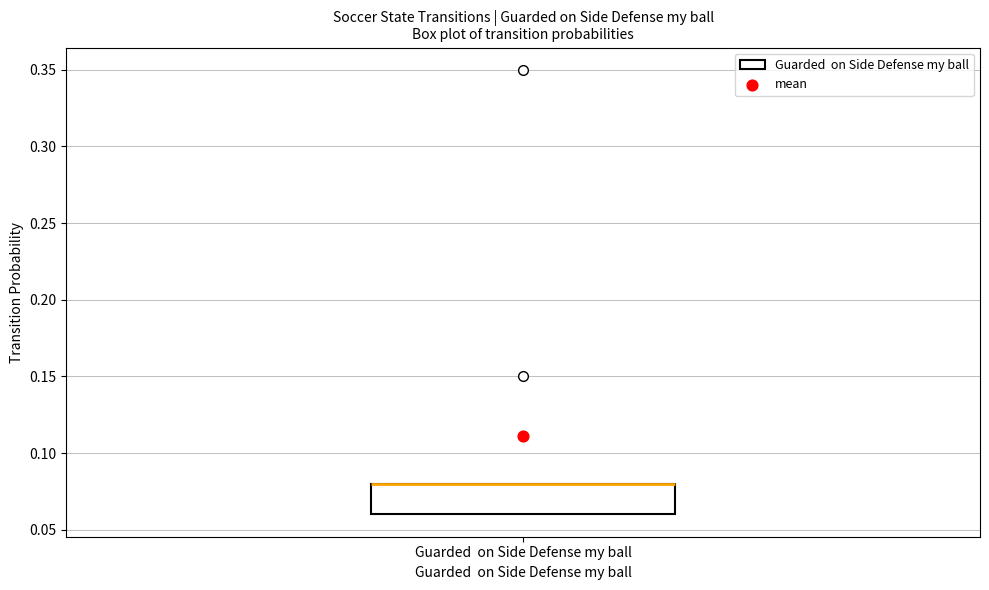

Read this box plot against the y-axis: the position of the median line, the range covered by the box, and the ends of both whiskers. The values are not printed on the chart, so give them approximately, as read against the axis.

median 0.08 (drawn on the box's upper edge), box 0.06 to 0.08, whiskers 0.06 to 0.08